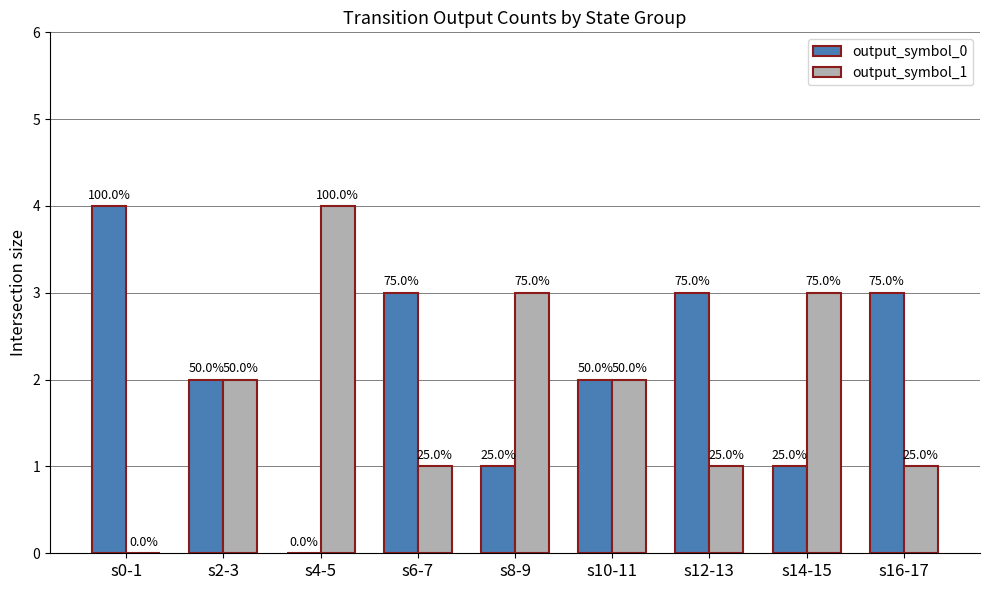

Are the bars horizontal?

No